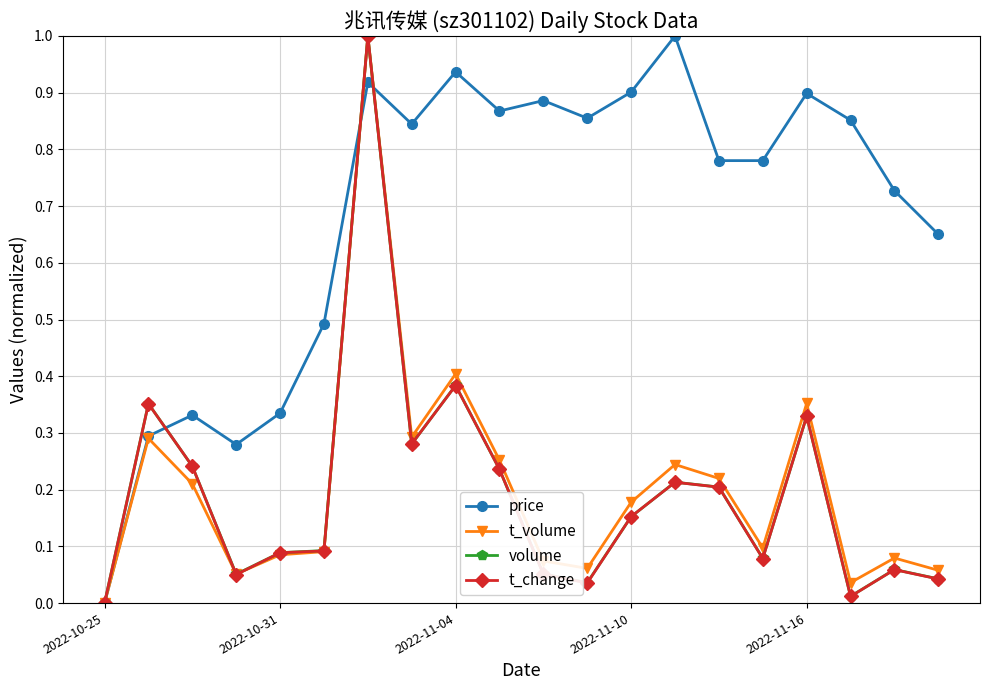

What is the maximum value shown in the chart?

1.0